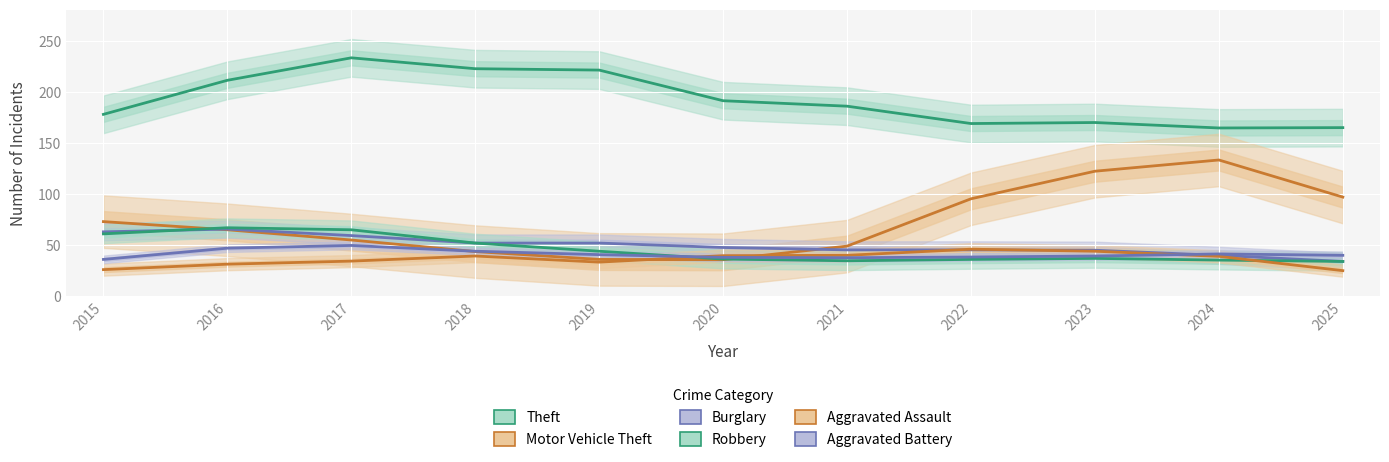

What is the lowest value of the Burglary series?

34.0